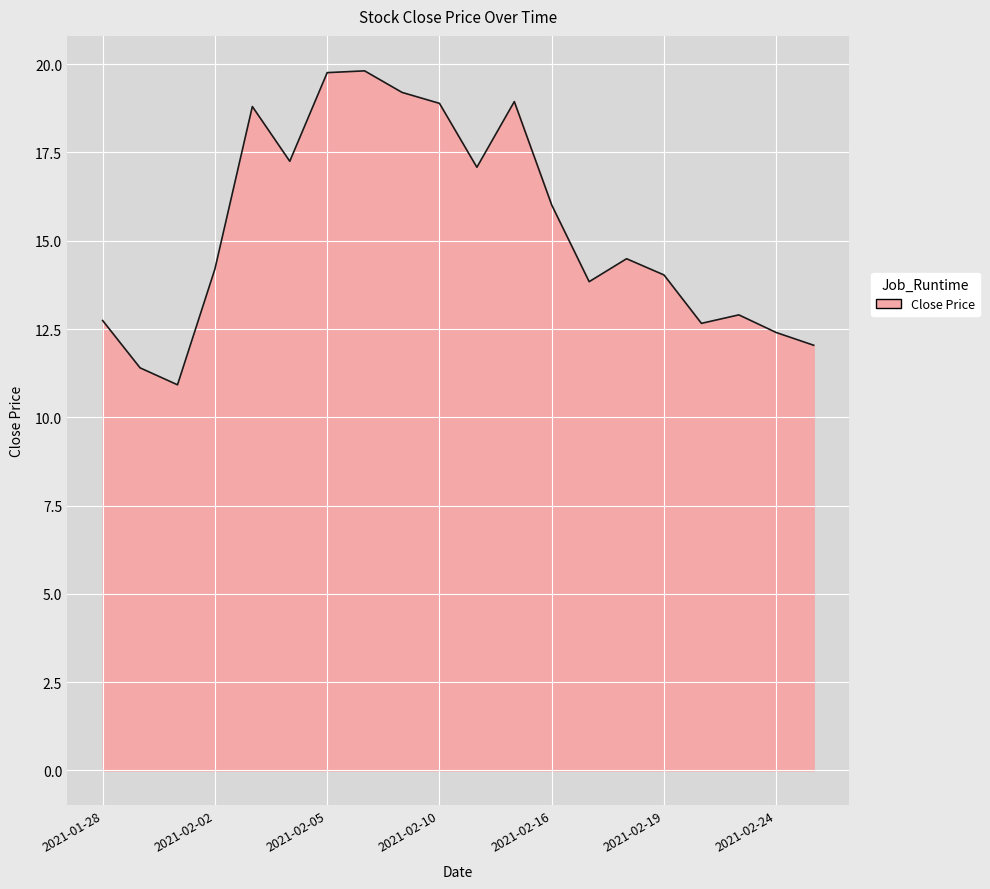

What is the difference between the maximum and minimum values?

8.9